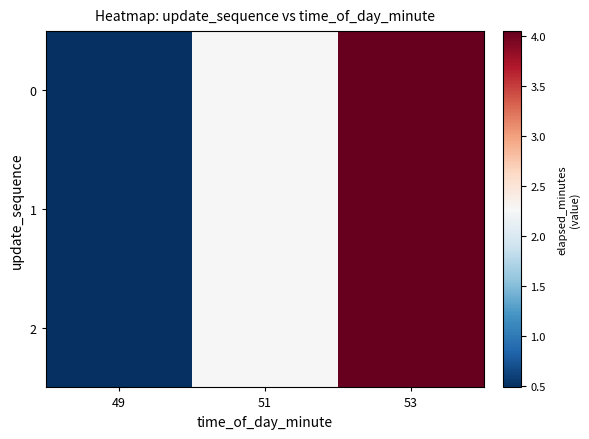

Which label corresponds to the largest value in the chart?

53